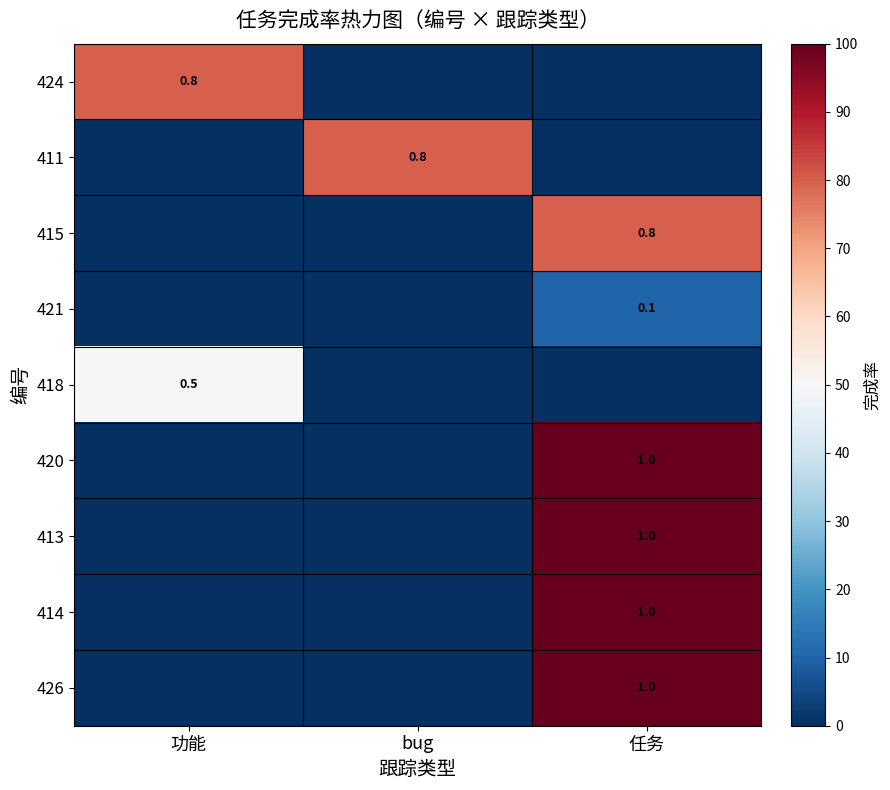

True or false: 418 has a value of 0.5 at 功能.

True